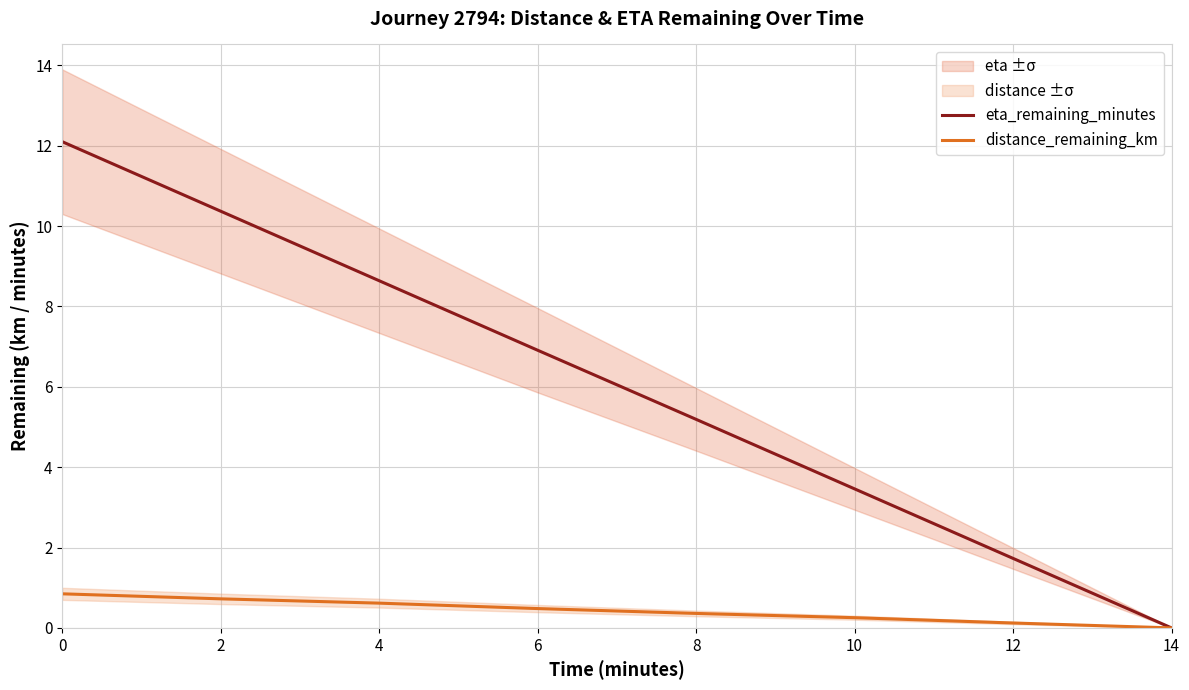

What is the value of the distance_remaining_km point at the 1st from the left?

0.8